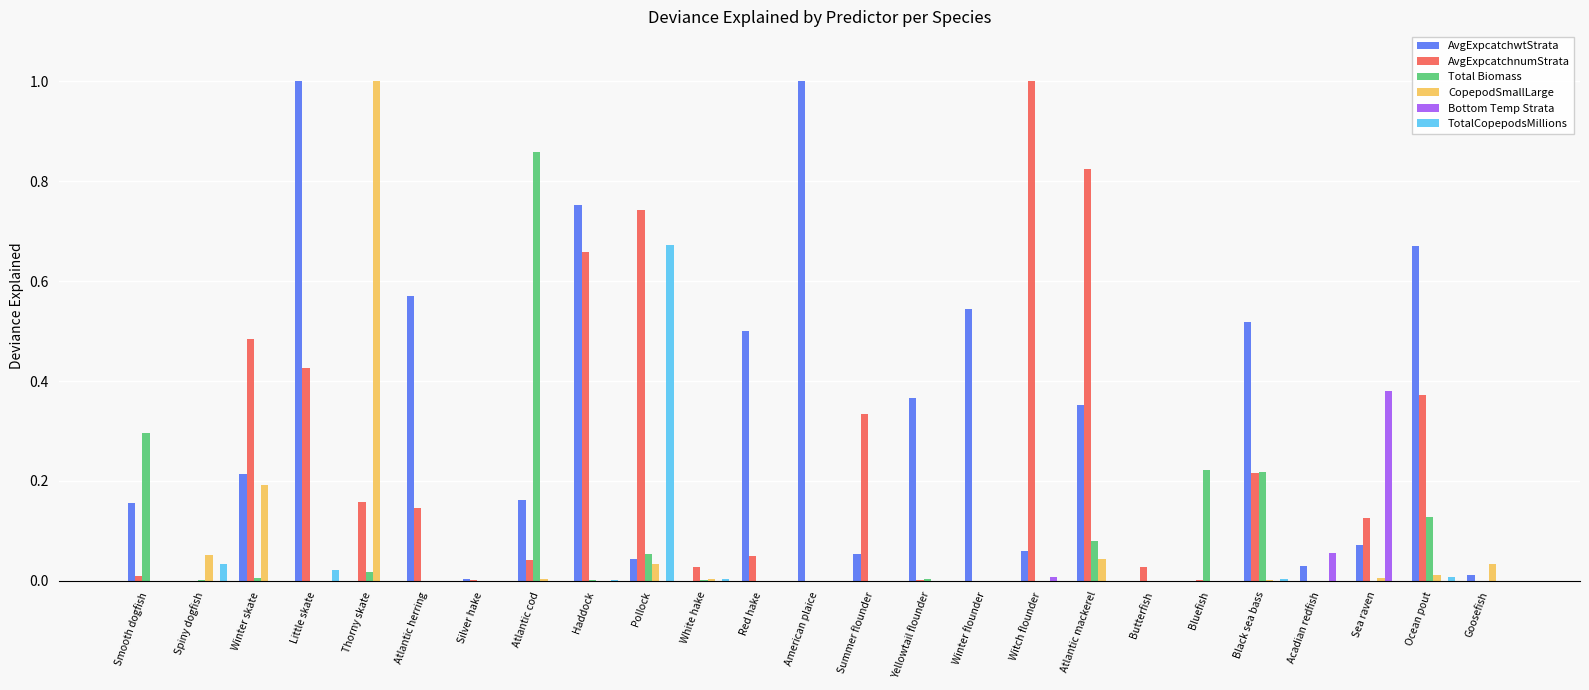

What are all the series names shown in the legend?

AvgExpcatchwtStrata, AvgExpcatchnumStrata, Total Biomass, CopepodSmallLarge, Bottom Temp Strata, TotalCopepodsMillions